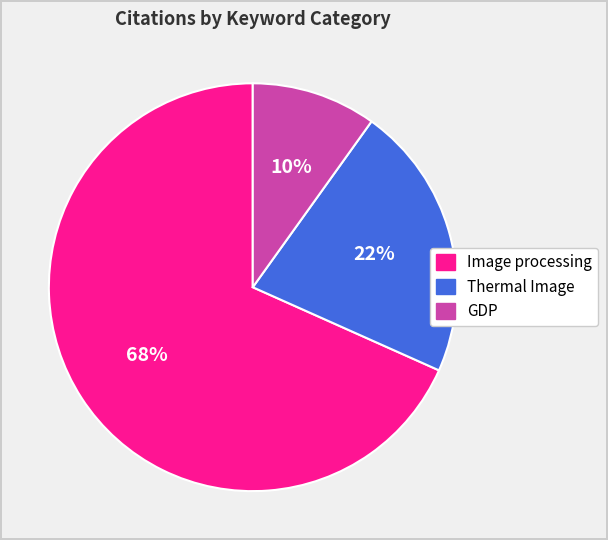

To the nearest percent, what is the difference between the largest and smallest slice percentages?

58%